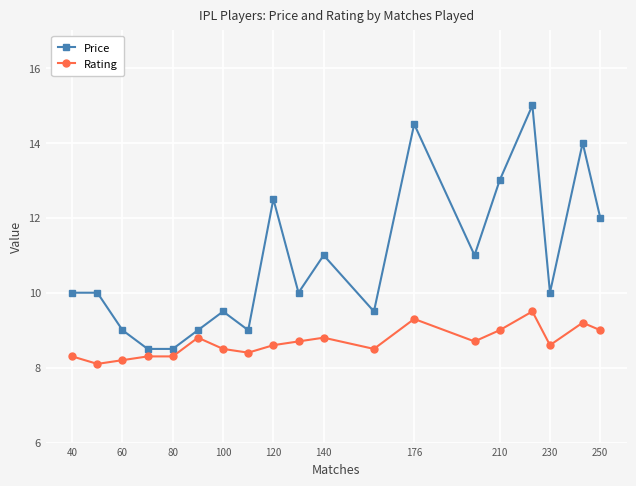

What are all the series names shown in the legend?

Price, Rating